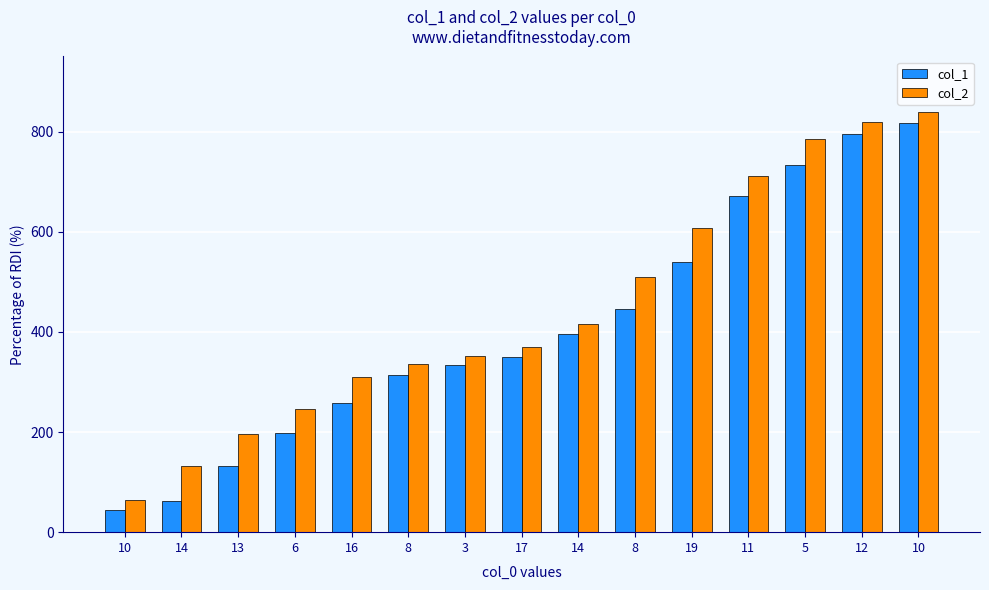

Rank the series by their average value, from highest to lowest.

col_2, col_1